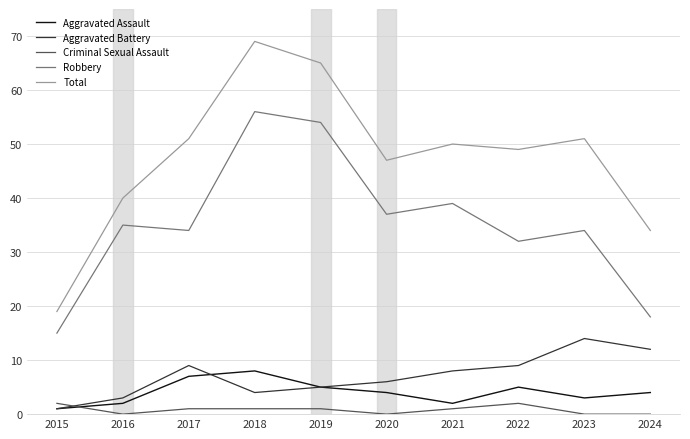

At how many categories does at least one series exceed 27?

9